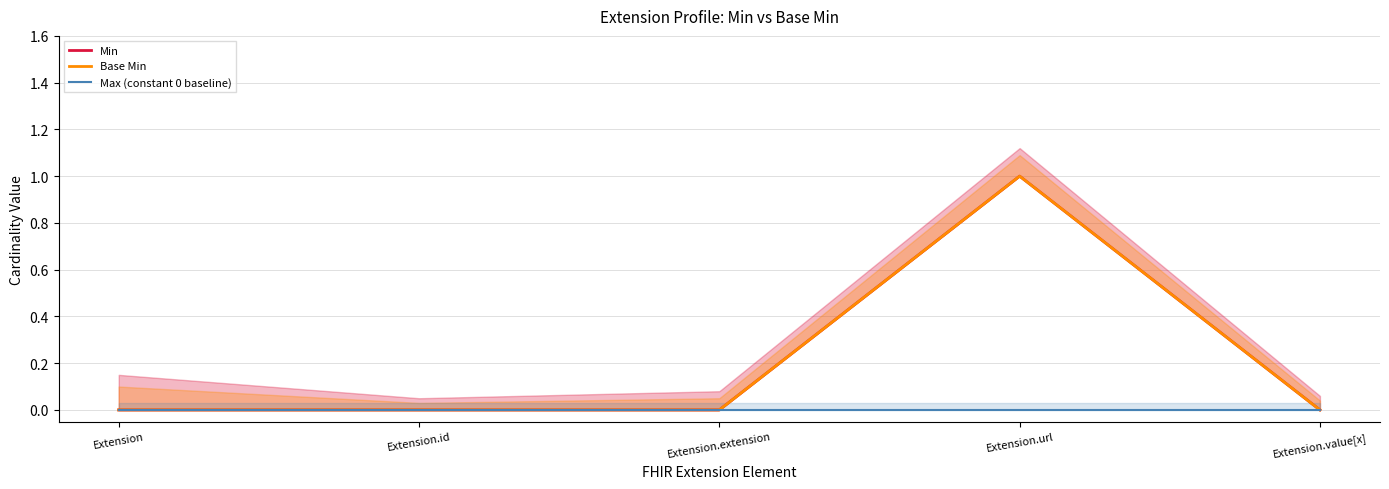

Which series has the widest spread of values?

Min